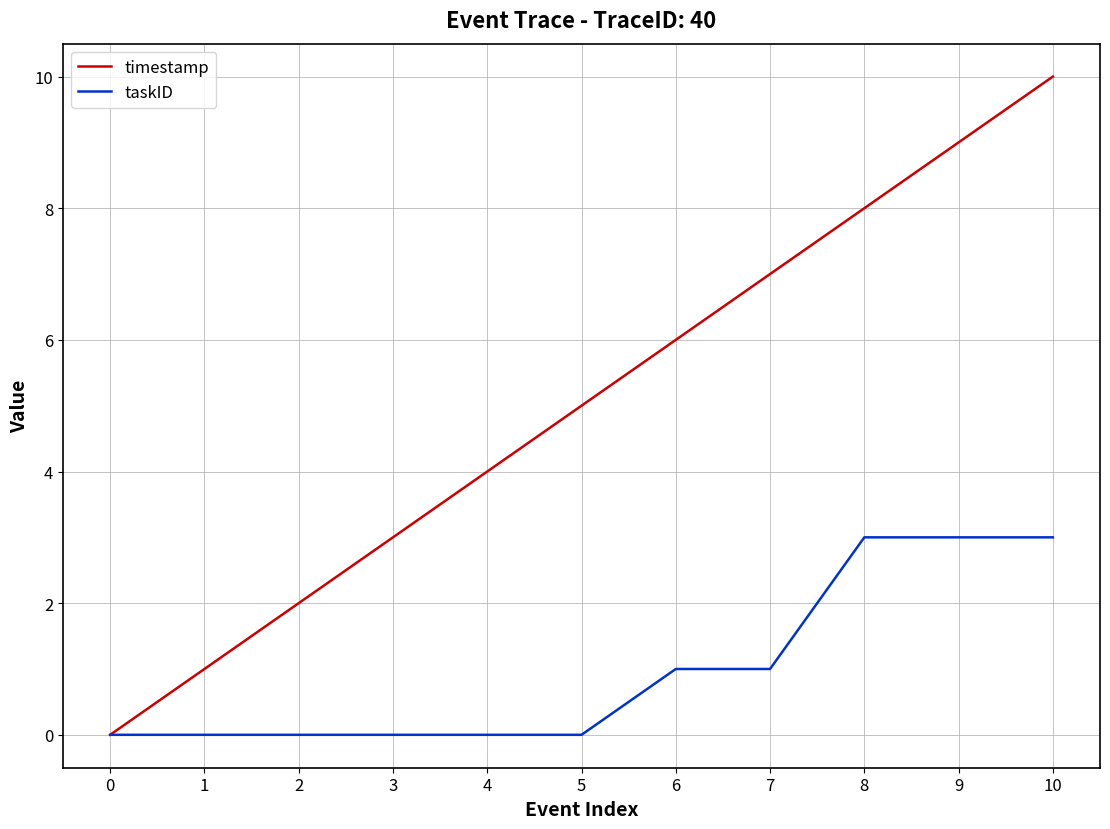

List the series in order of their peak value, lowest first.

taskID, timestamp